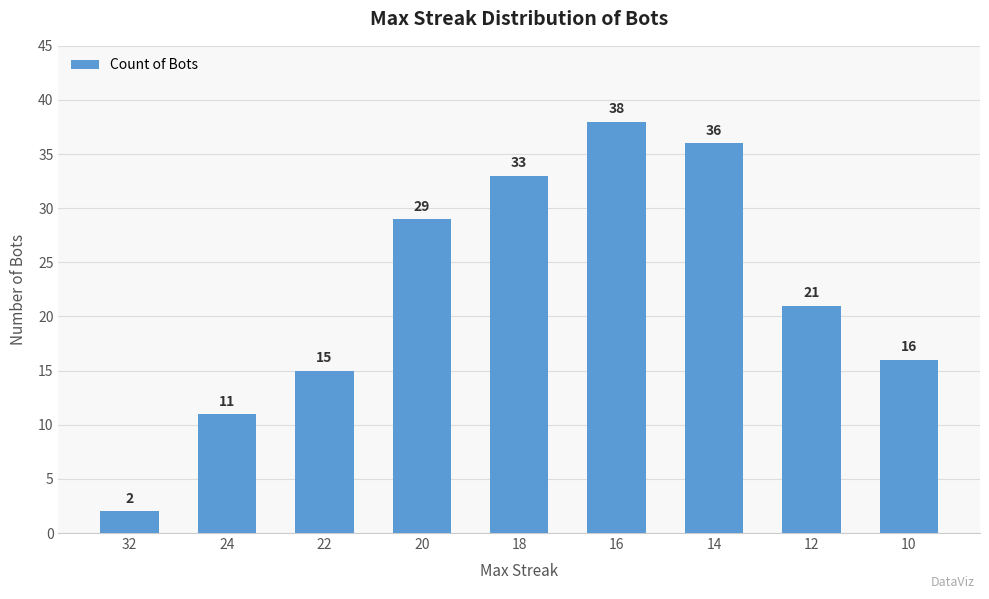

What is the minimum value shown in the chart?

2